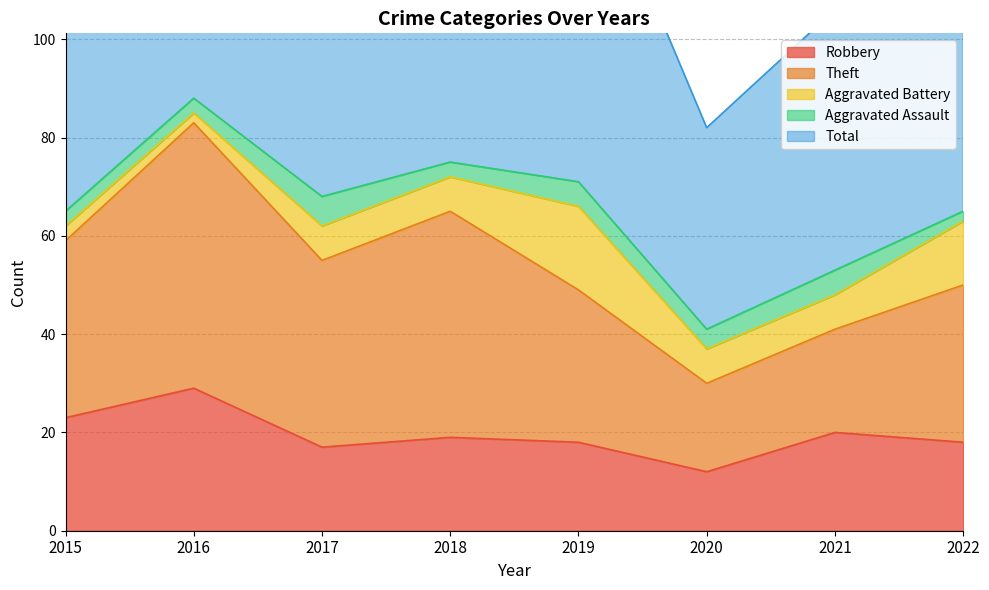

What are all the series names shown in the legend?

Robbery, Theft, Aggravated Battery, Aggravated Assault, Total